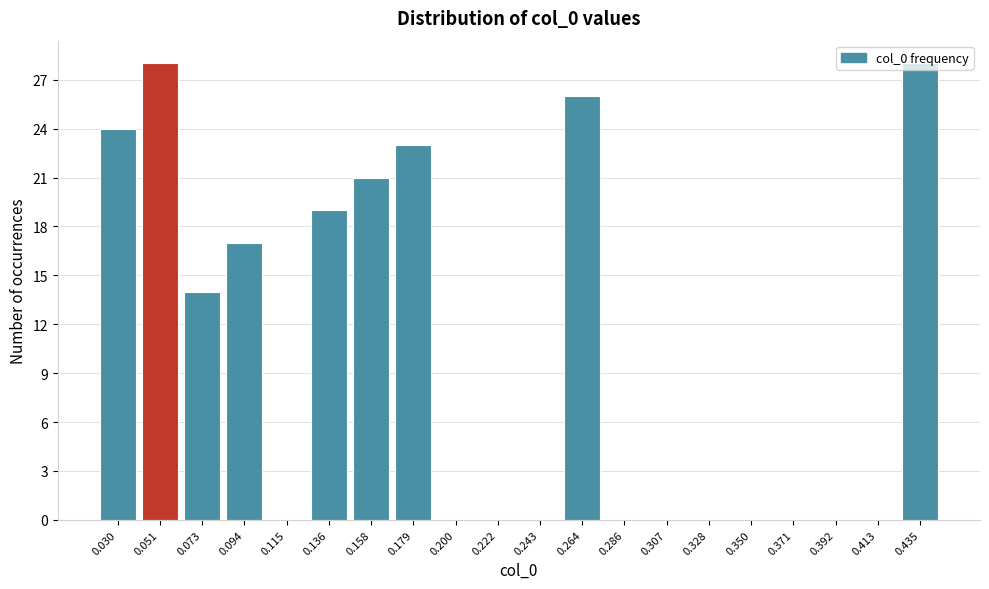

How tall is the bar that spans 0.170 to 0.190 on the x-axis? Neither the bar edges nor the heights are printed on the chart, so give them approximately, as read against the axes.

23